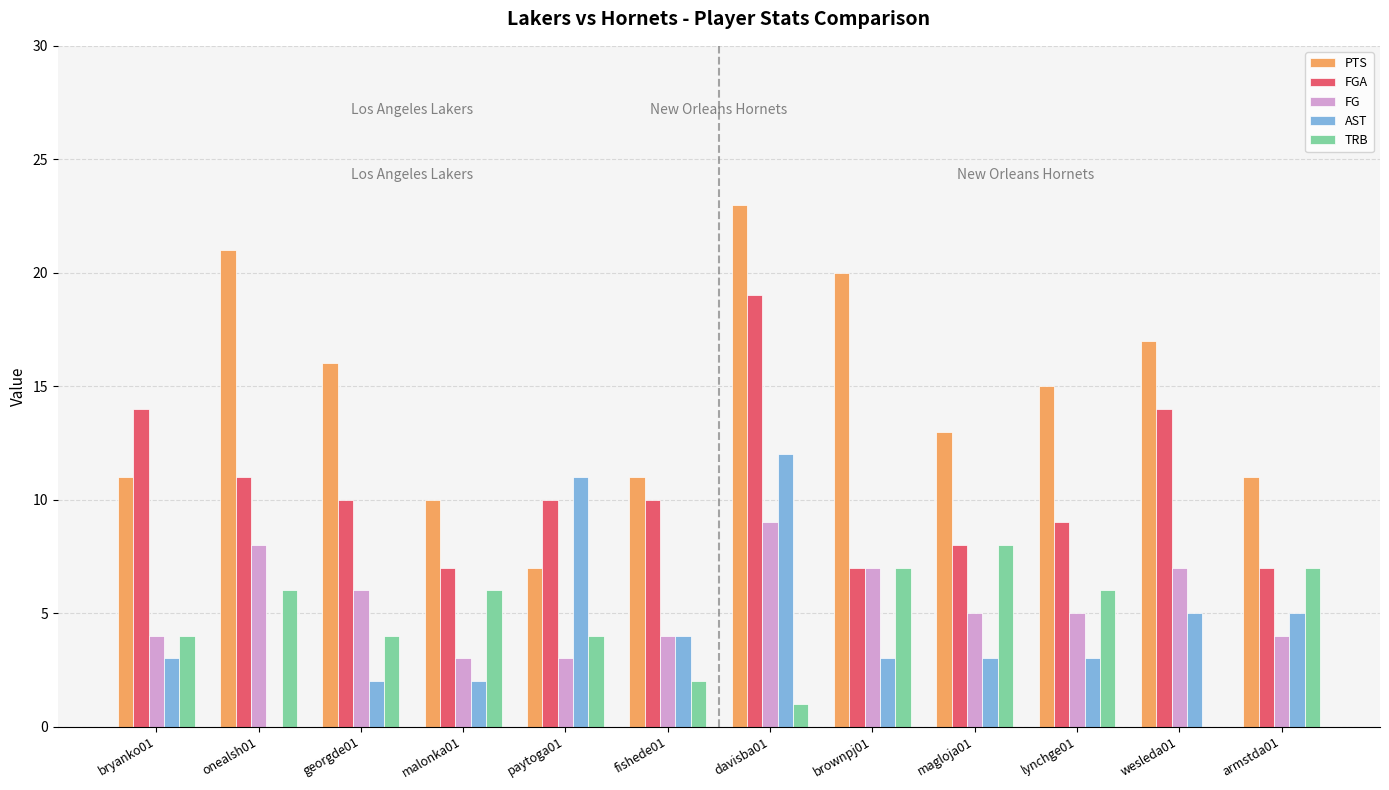

What is the sum of all AST values?

53